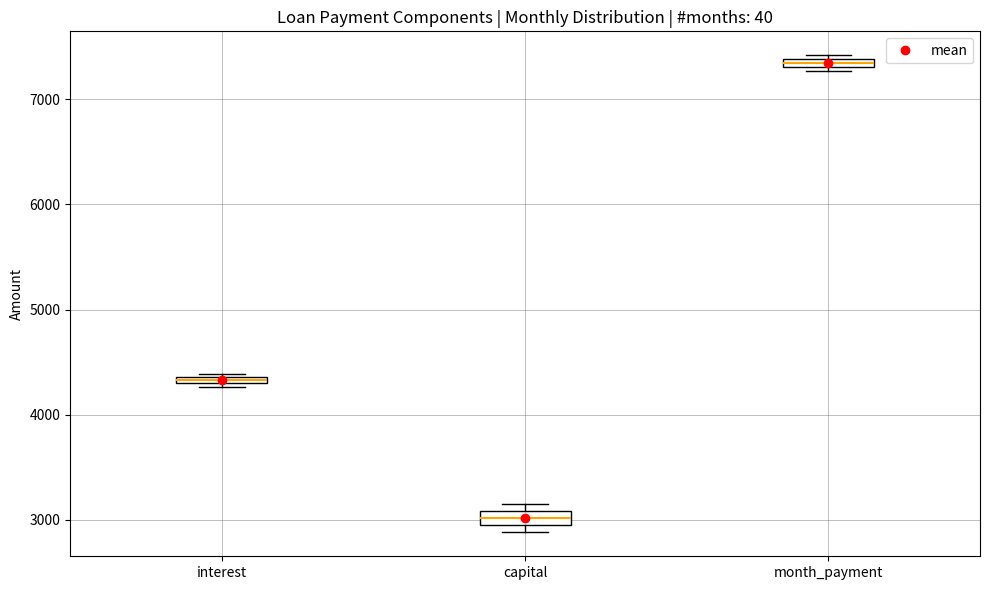

Where is the upper edge of the box for interest on the y-axis? The values are not printed on the chart, so give them approximately, as read against the axis.

4400